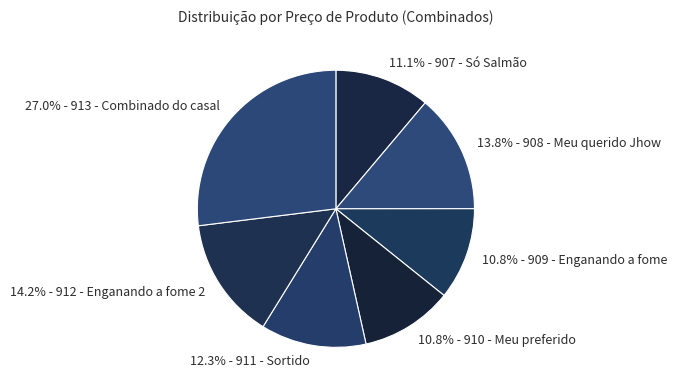

Approximately how many times larger is the value at 14.2% - 912 - Enganando a fome 2 compared to 12.3% - 911 - Sortido?

1.2